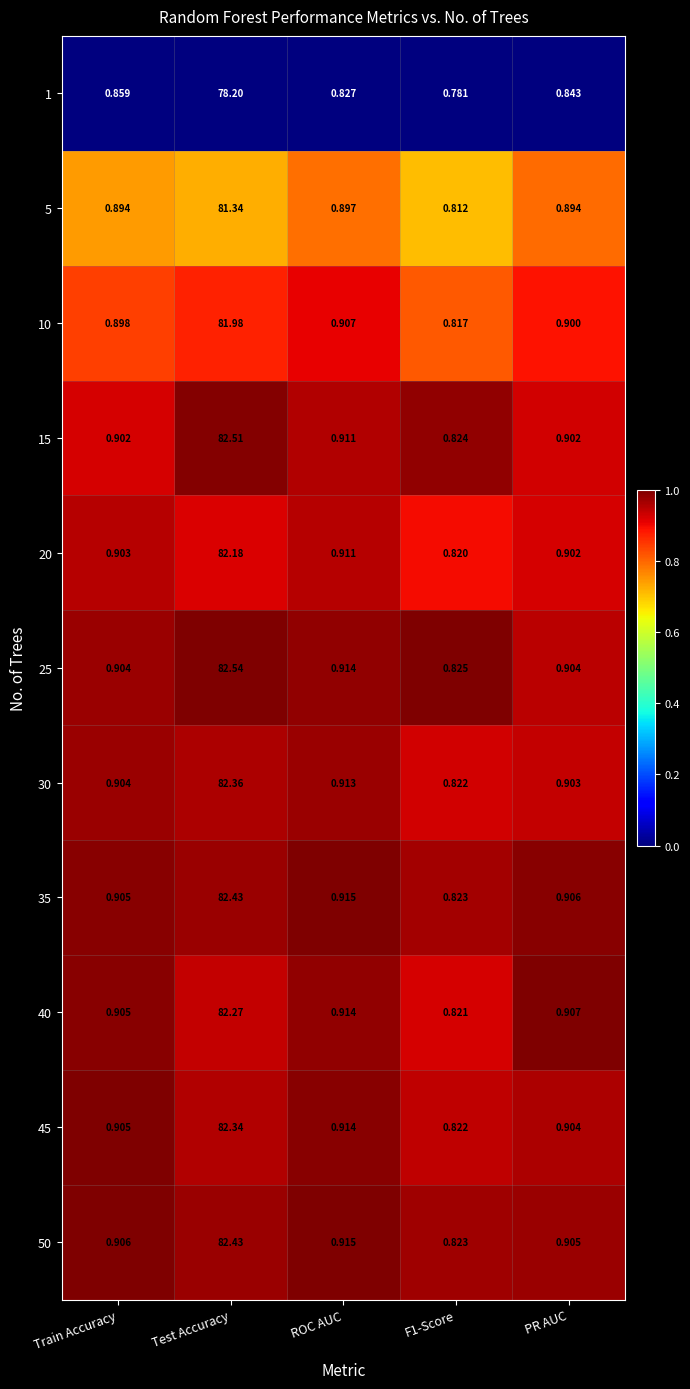

At how many categories does at least one series exceed 0?

5